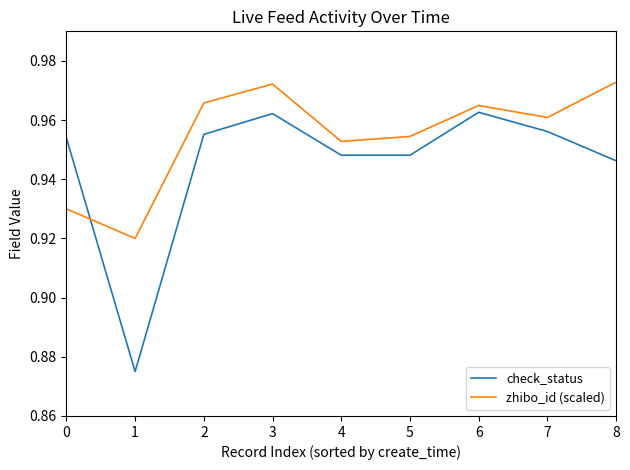

Which series has the widest spread of values?

check_status